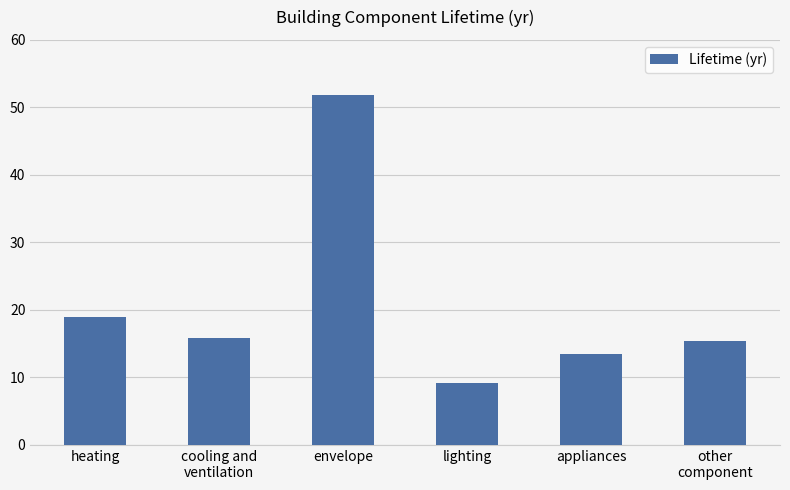

The value at envelope is 11.4. True or false?

False